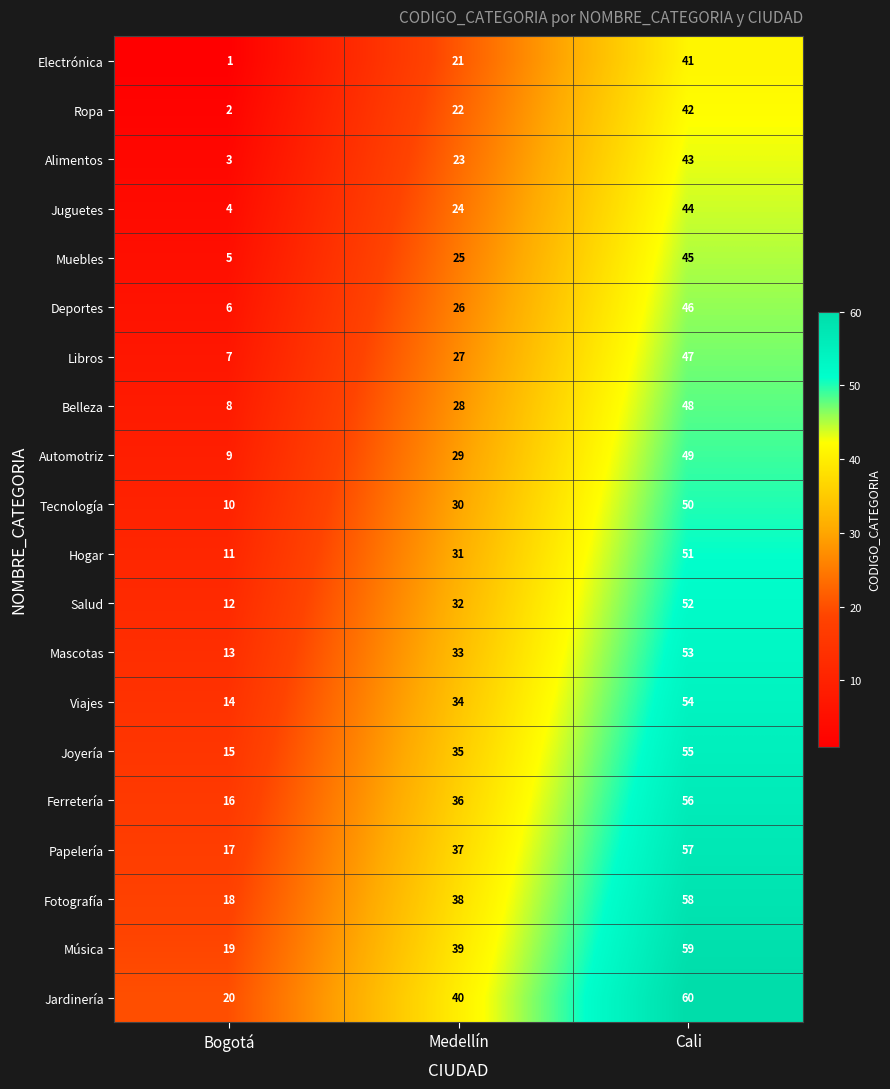

What is the approximate value of Ferretería at Medellín, to the nearest 5?

35